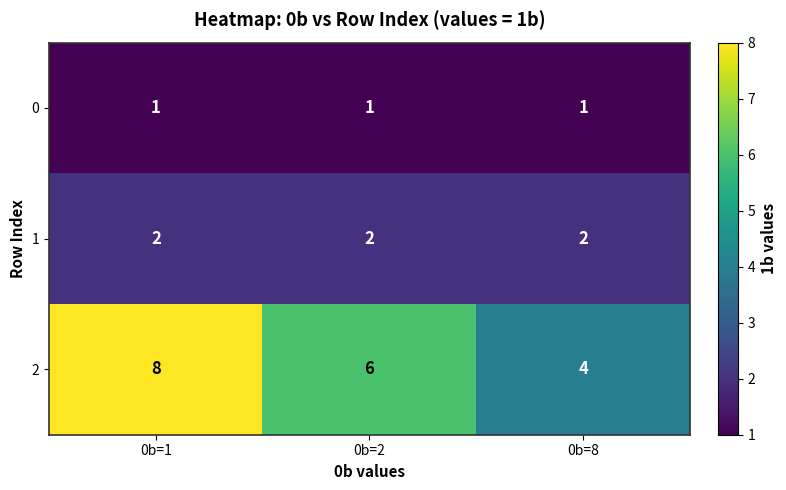

Which series has the largest total across all categories?

2